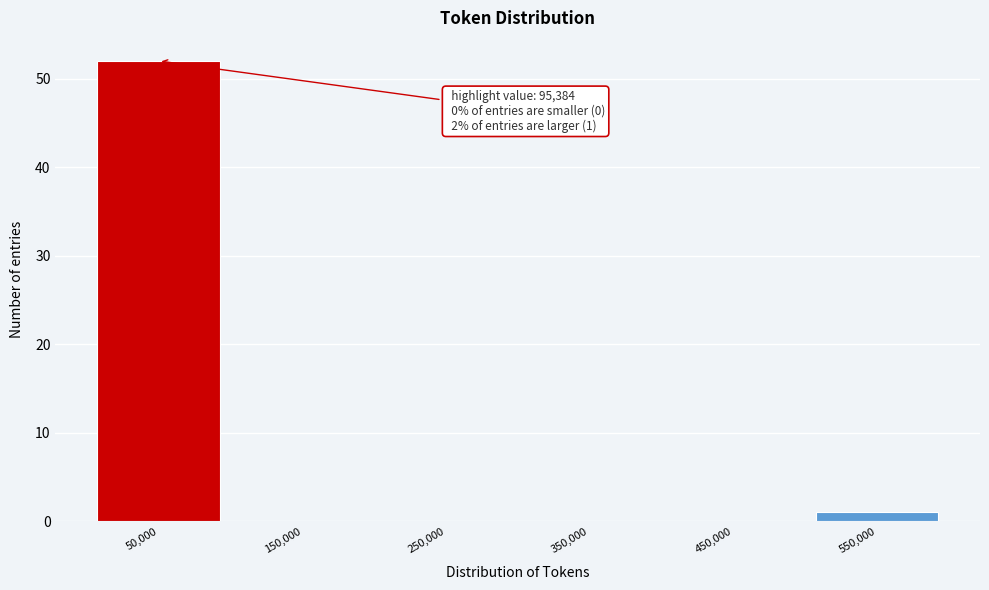

Reading right to left, list all the values displayed in this chart.

550,000=1	450,000=0	350,000=0	250,000=0	150,000=0	50,000=52